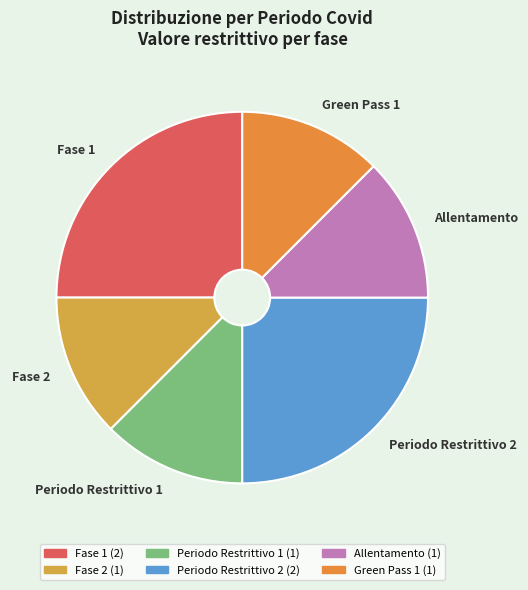

How many segments does this pie chart have?

6